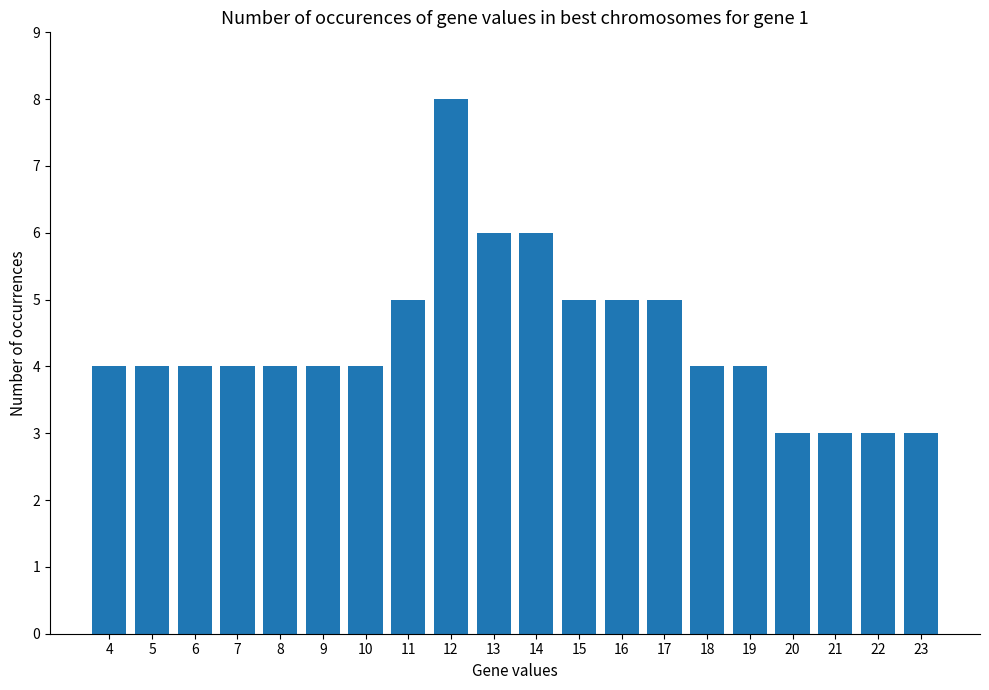

The value at 13 is 6. True or false?

True